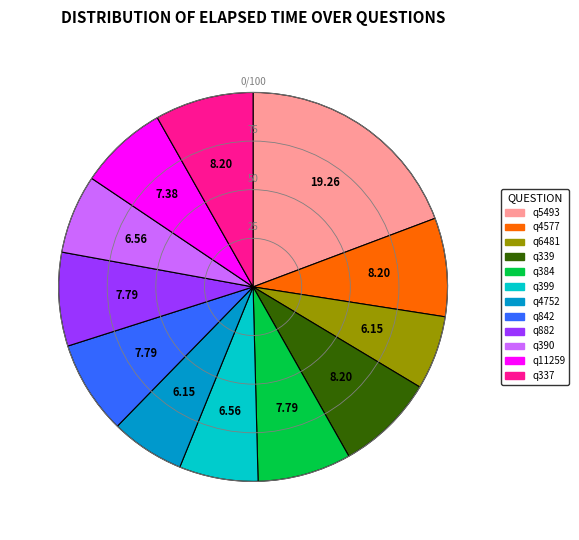

Is there a majority slice in this chart?

No